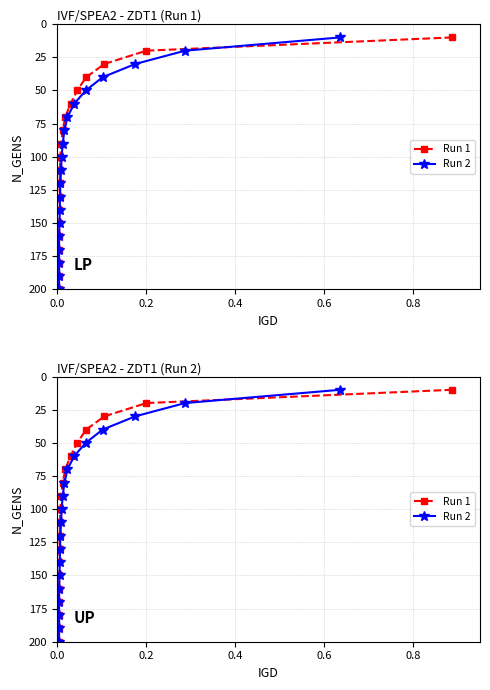

Which series has the largest total across all categories?

Run 1